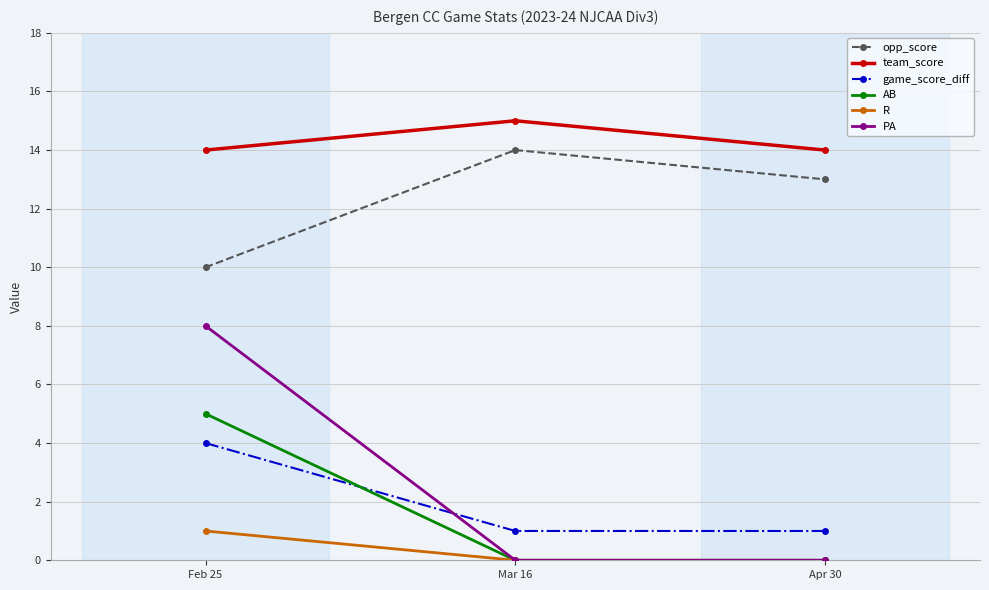

What is the label of the 3rd point from the left?

Apr 30